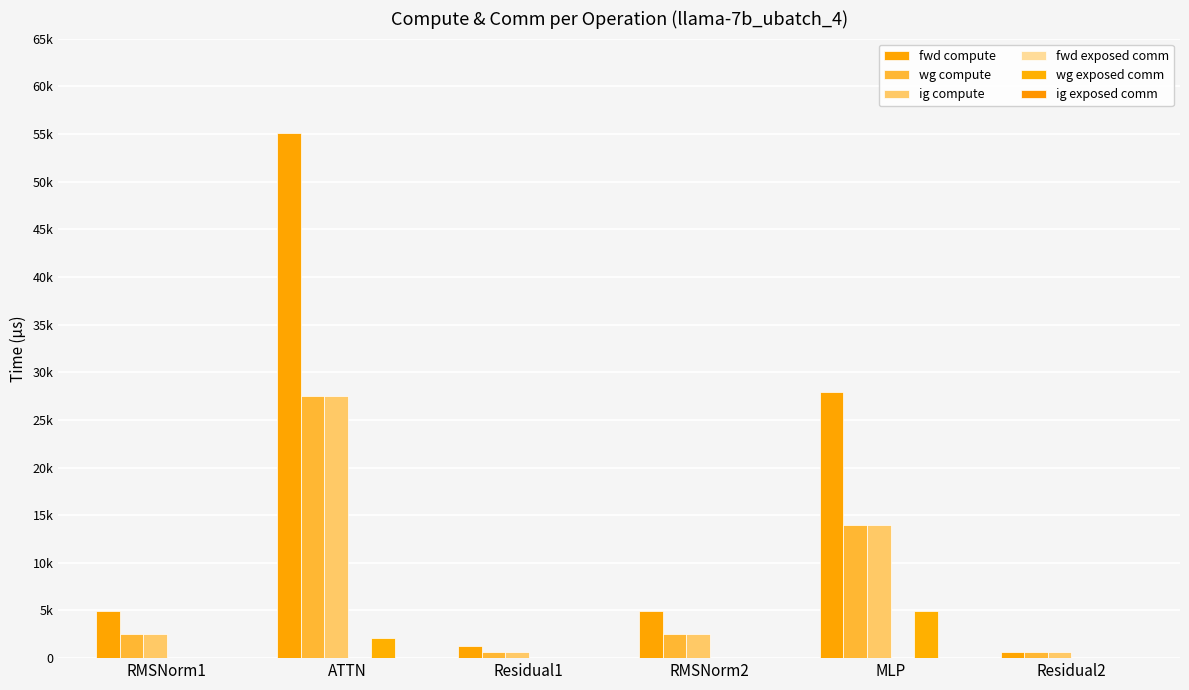

Are the bars grouped side by side (vs. stacked)?

Yes